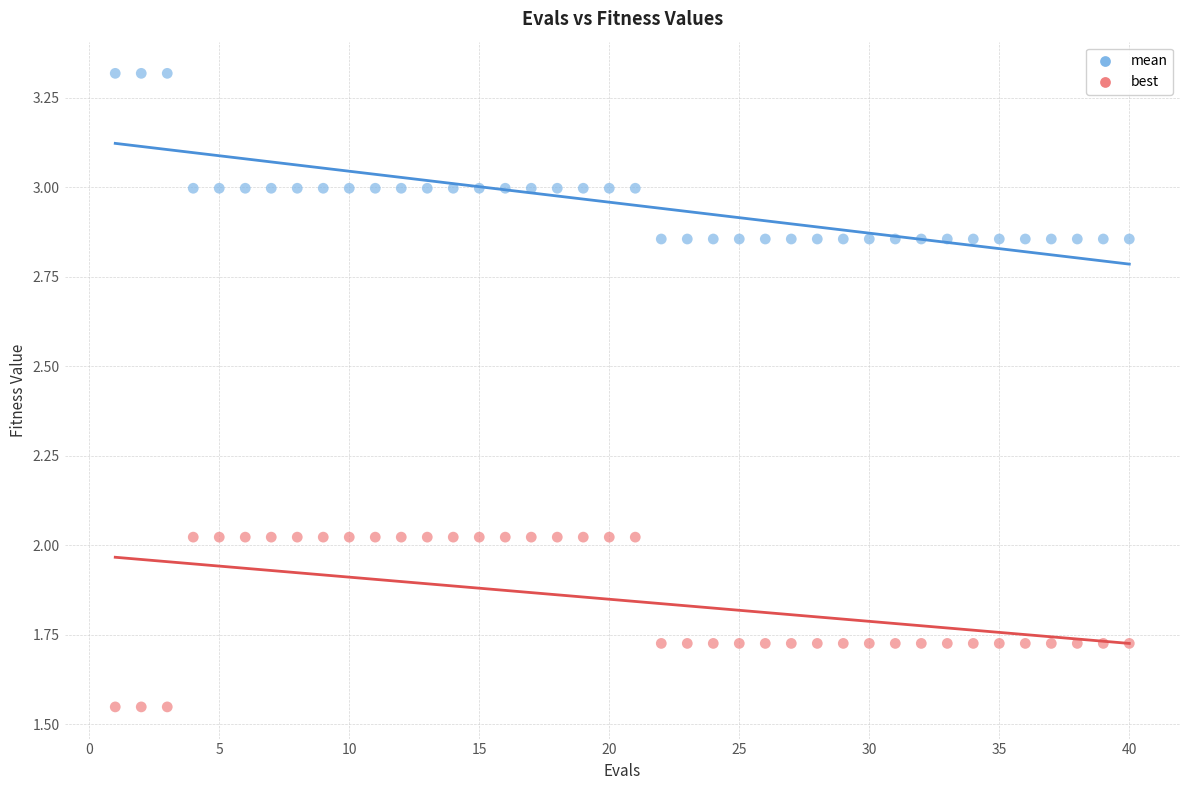

Which series reaches the minimum Y coordinate?

best